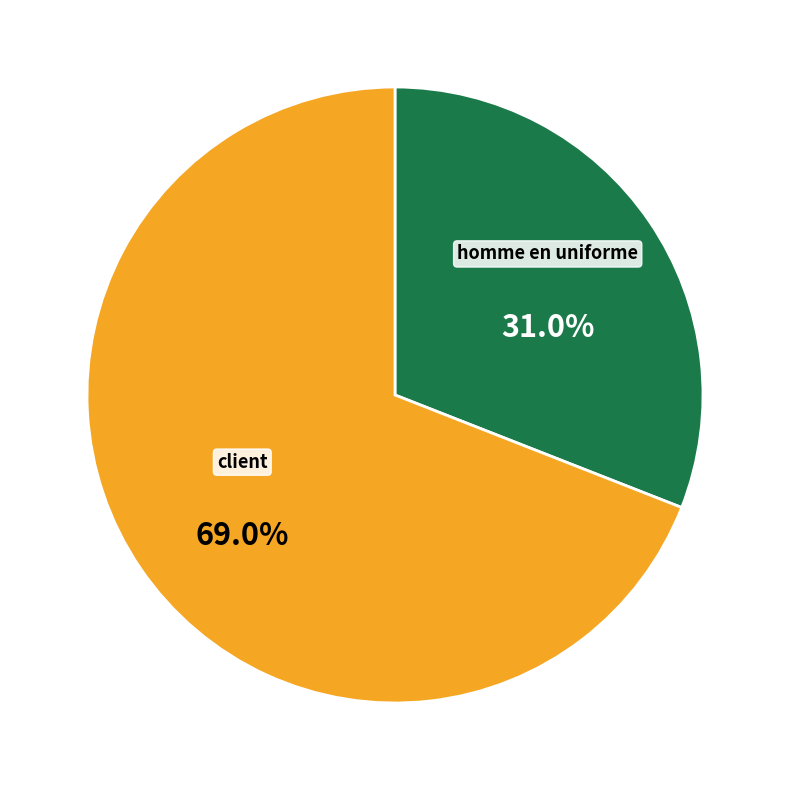

To the nearest percent, what is the difference between the largest and smallest slice percentages?

38%